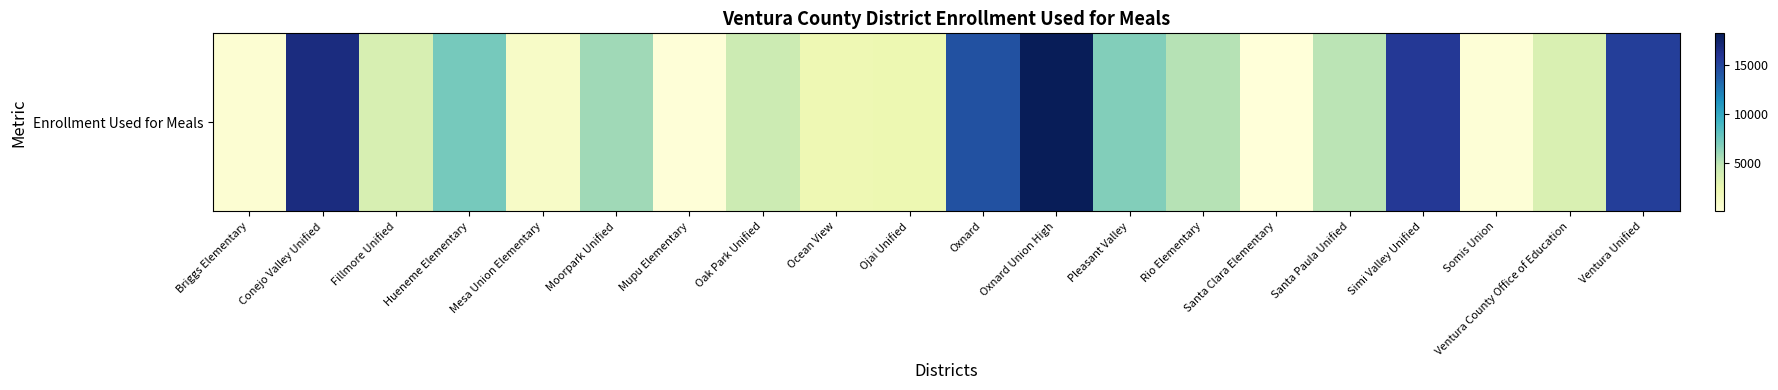

Rank the categories by value from lowest to highest.

Santa Clara Elementary, Mupu Elementary, Somis Union, Briggs Elementary, Mesa Union Elementary, Ocean View, Ojai Unified, Ventura County Office of Education, Fillmore Unified, Oak Park Unified, Santa Paula Unified, Rio Elementary, Moorpark Unified, Pleasant Valley, Hueneme Elementary, Oxnard, Ventura Unified, Simi Valley Unified, Conejo Valley Unified, Oxnard Union High